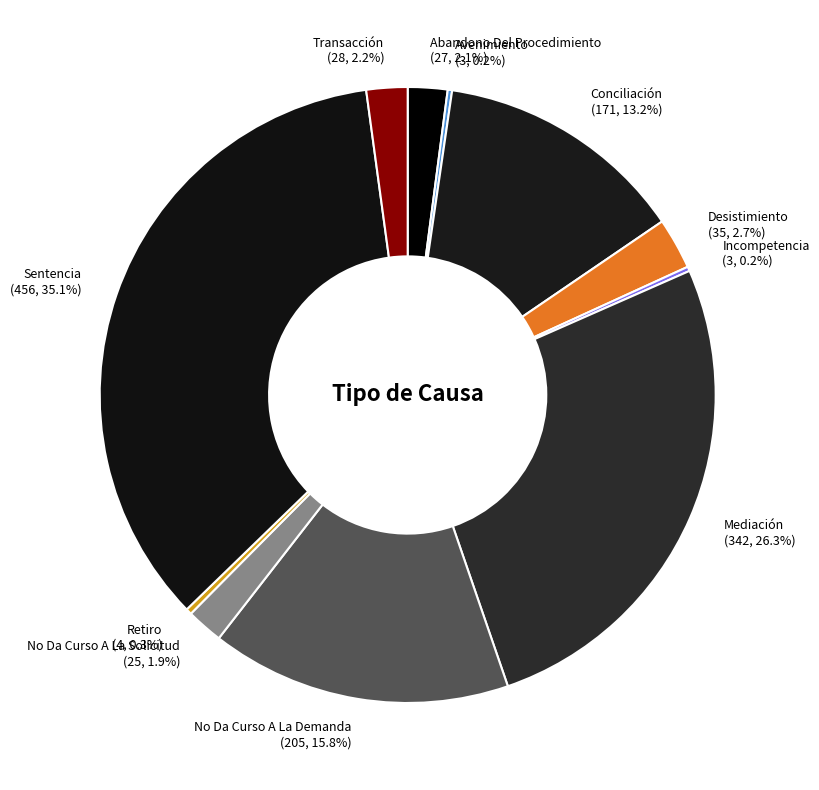

To the nearest percent, what is the difference between the largest and smallest slice percentages?

35%